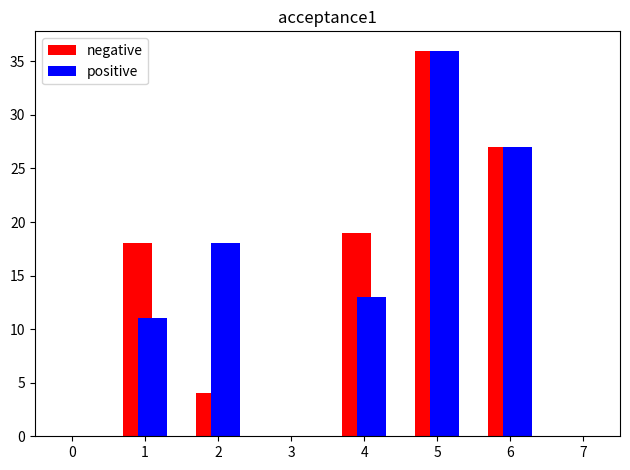

What is the total value across all series at 5?

72